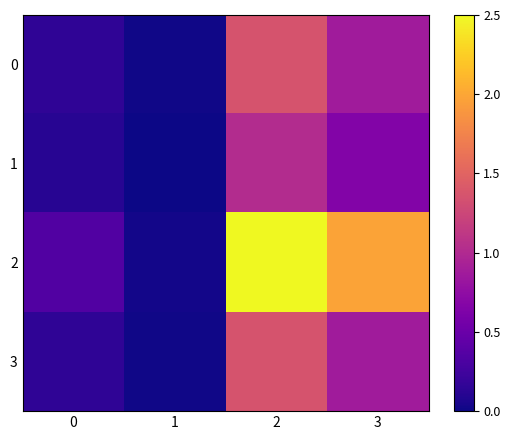

At which category does the chart reach its peak across all series?

2